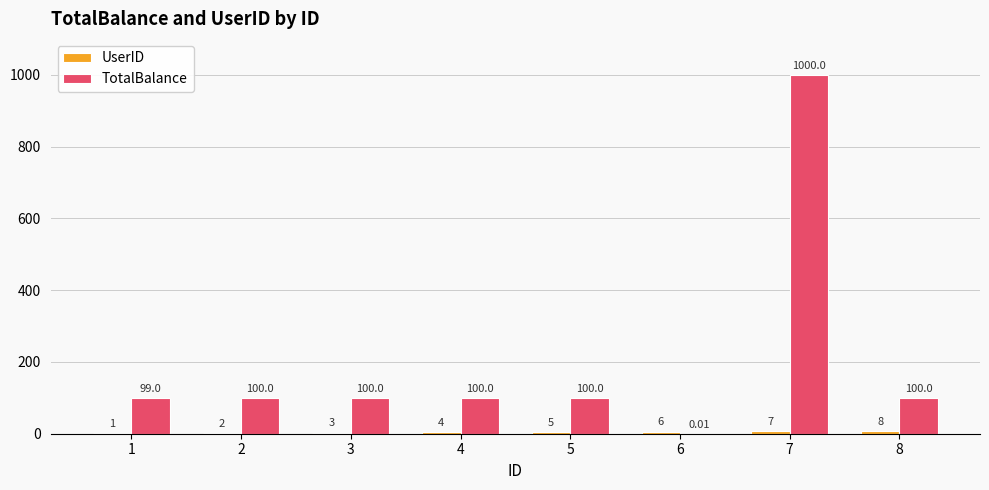

What is the total value across all series at 2?

102.0